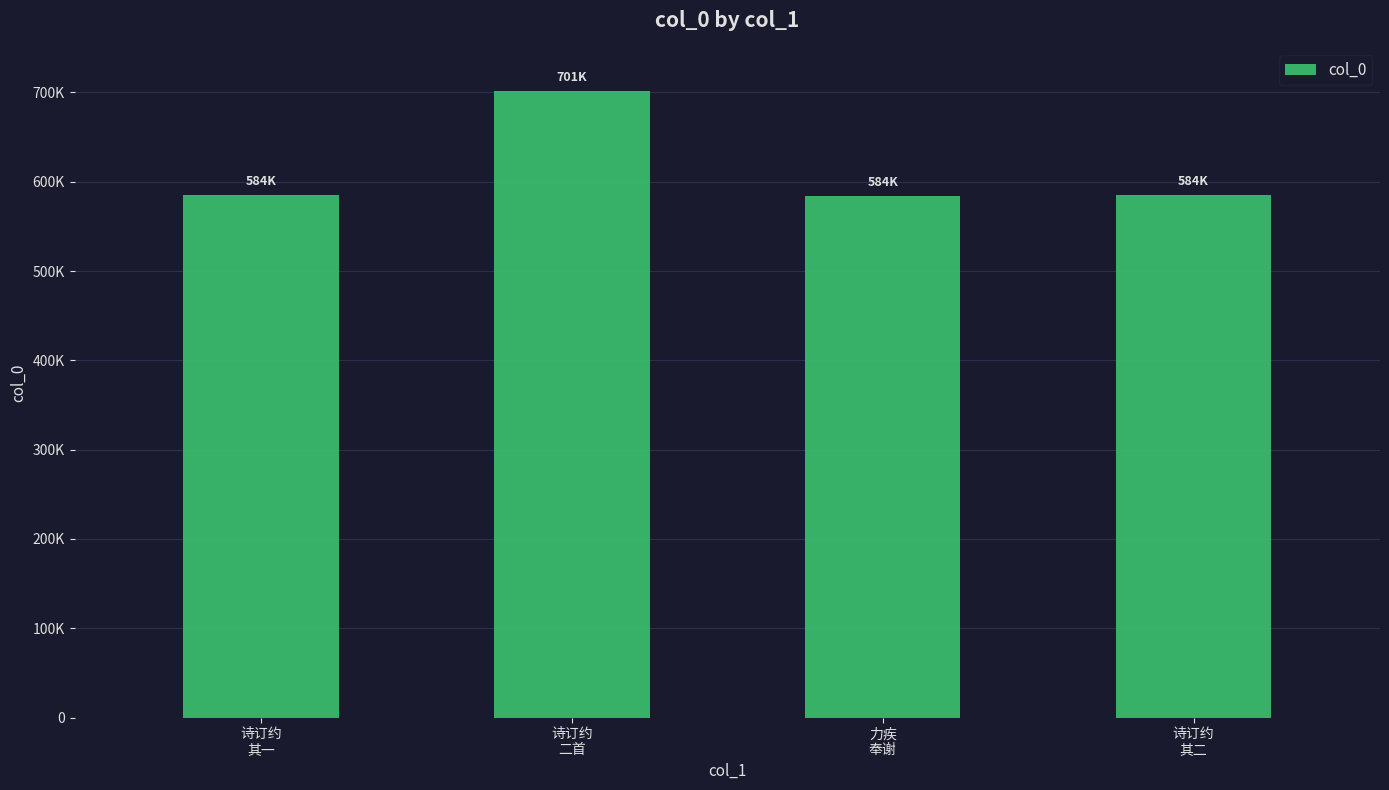

What is the label of the 2nd bar from the right?

力疾
奉谢